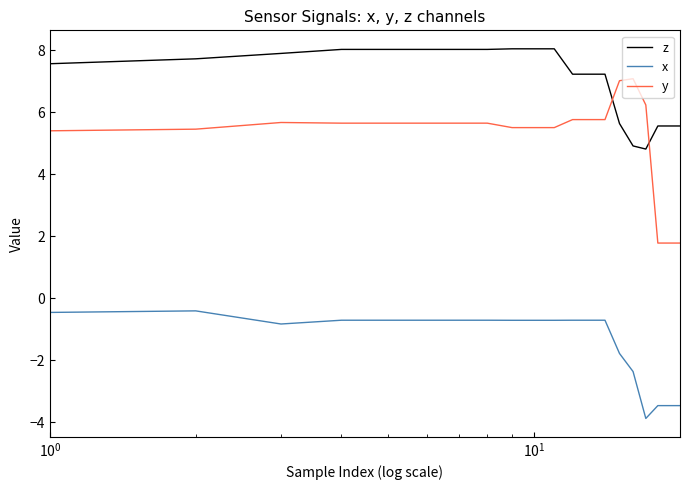

How many categories are shown in the chart?

20